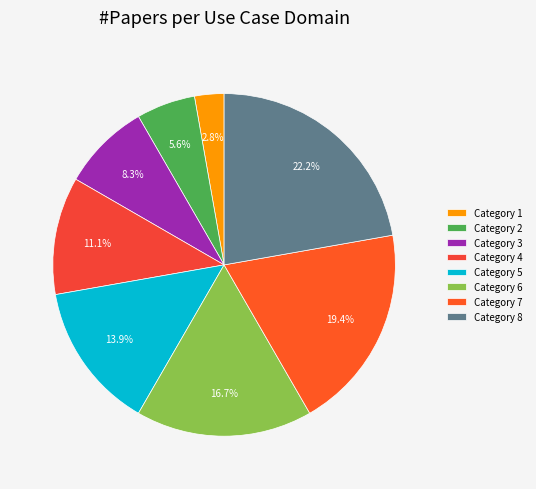

How many segments does this pie chart have?

8